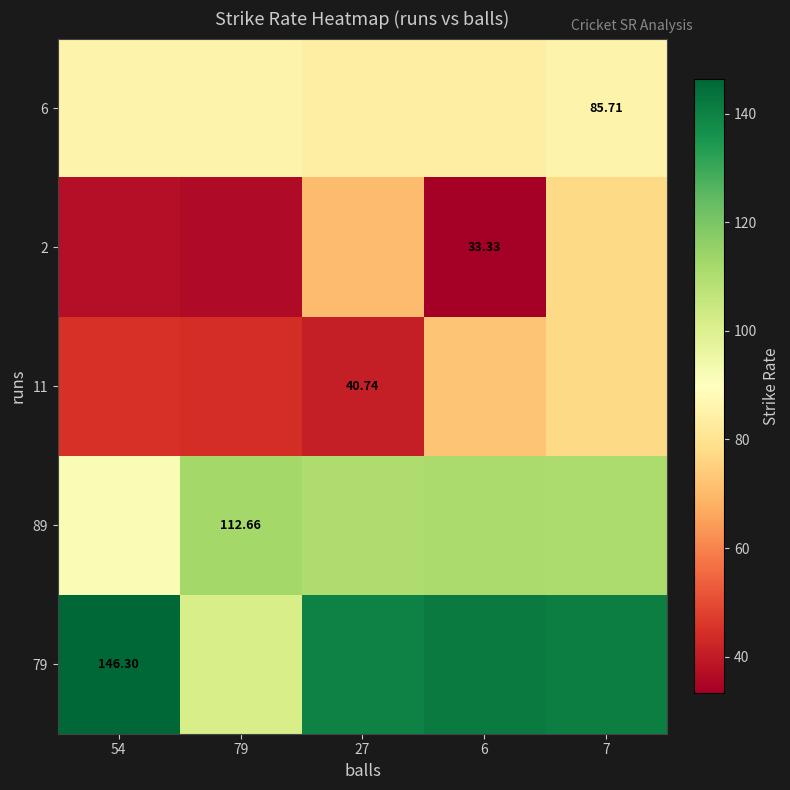

What is the spread (max minus min) of values at 54?

109.1